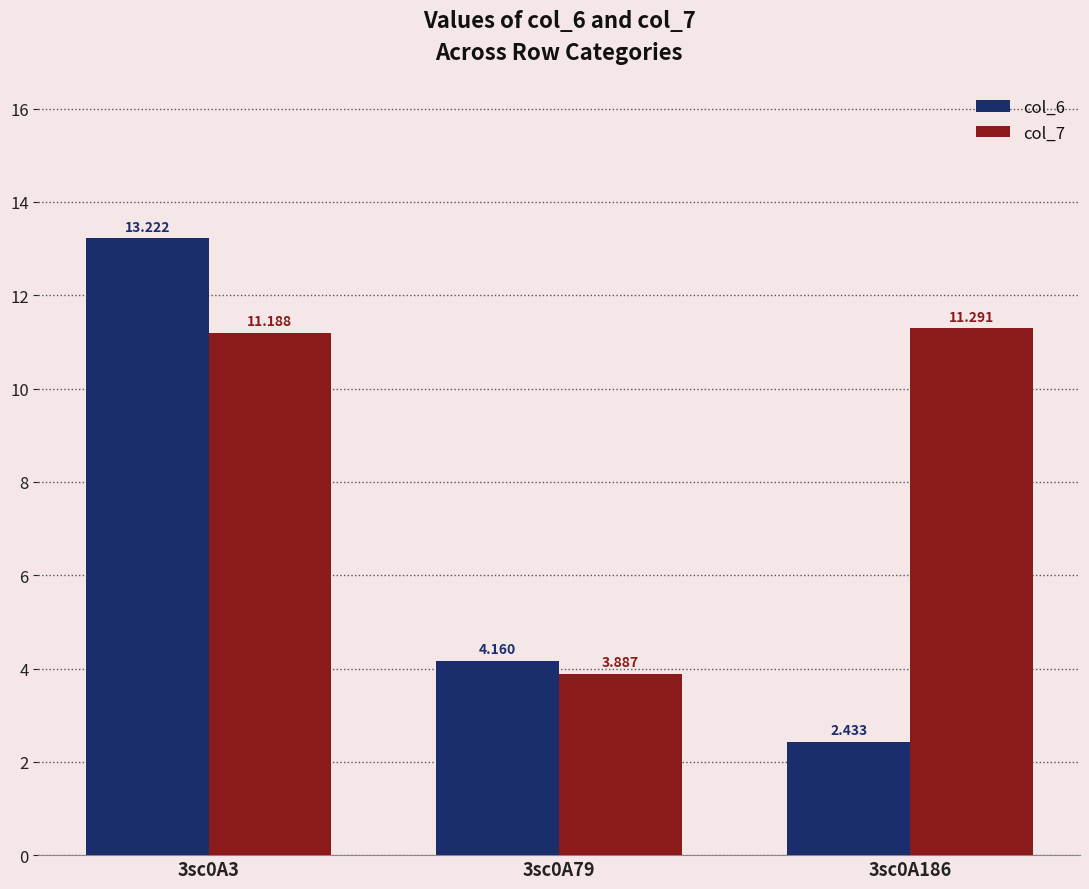

Count the number of categories in the chart.

3